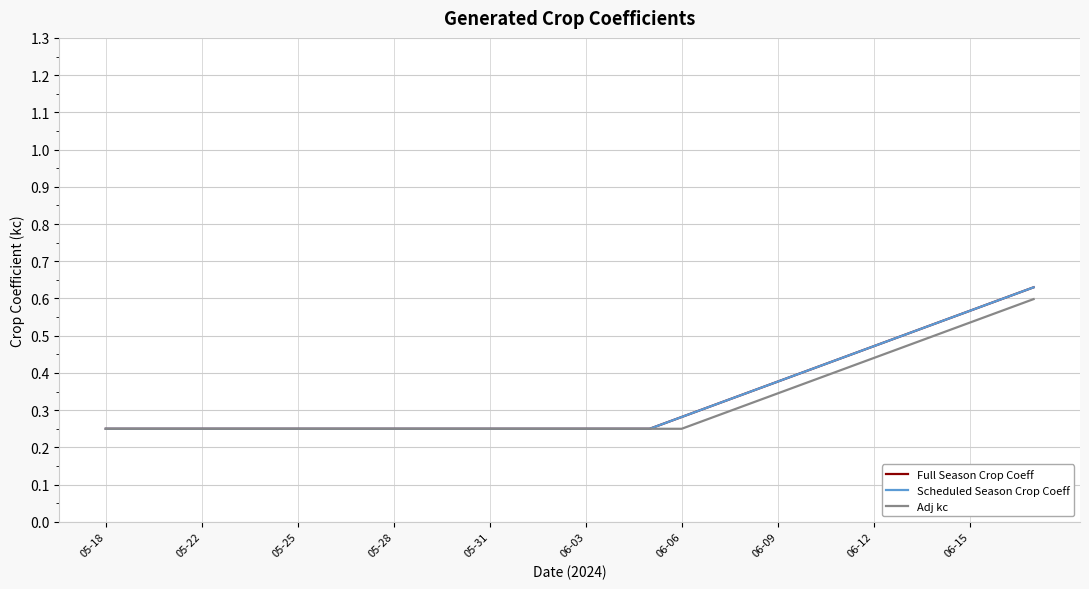

True or false: Adj kc and Scheduled Season Crop Coeff intersect in this chart.

False